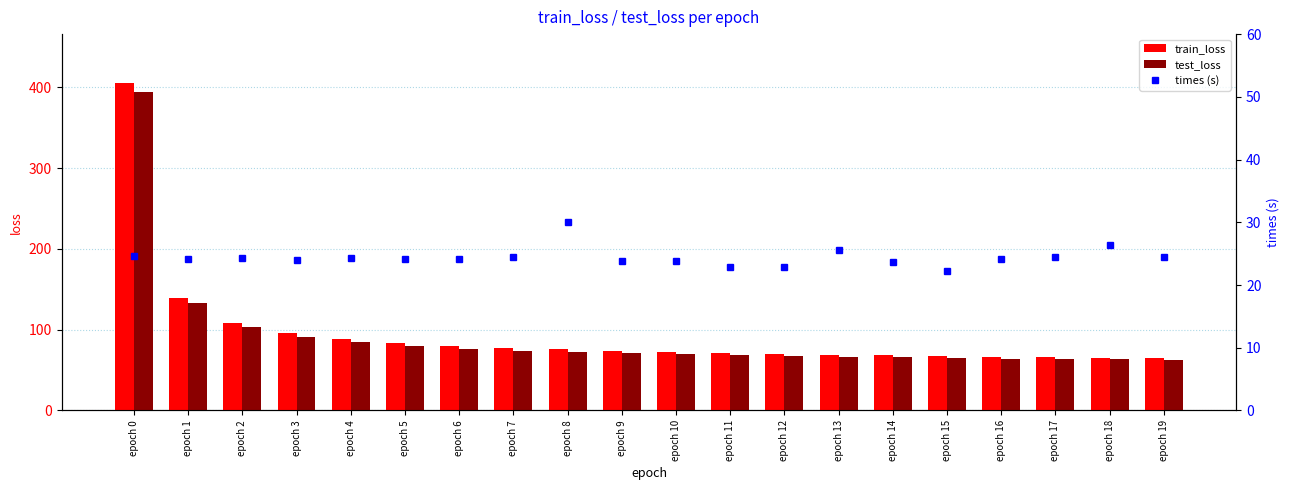

What is the difference between the maximum and minimum values in the train_loss series?

340.2